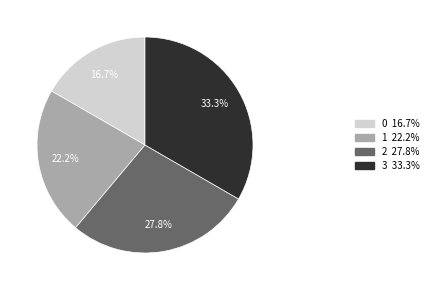

Is it true that 3 is 33% of the pie?

True